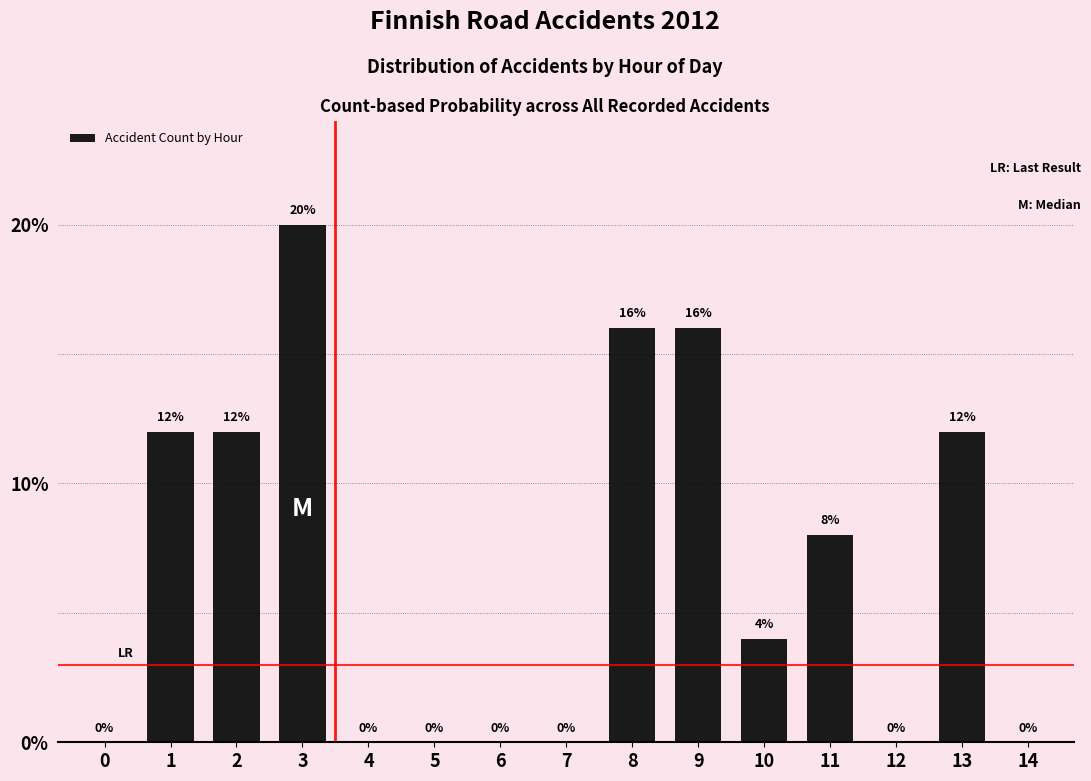

Reading left to right, extract all data points from this chart.

0=0	1=12	2=12	3=20	4=0	5=0	6=0	7=0	8=16	9=16	10=4	11=8	12=0	13=12	14=0